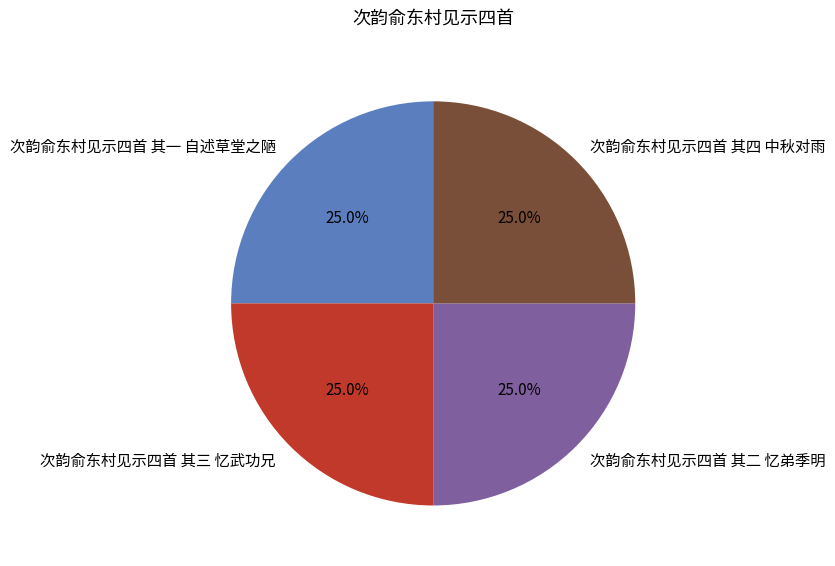

Is 次韵俞东村见示四首 其一 自述草堂之陋 the majority of the pie?

No